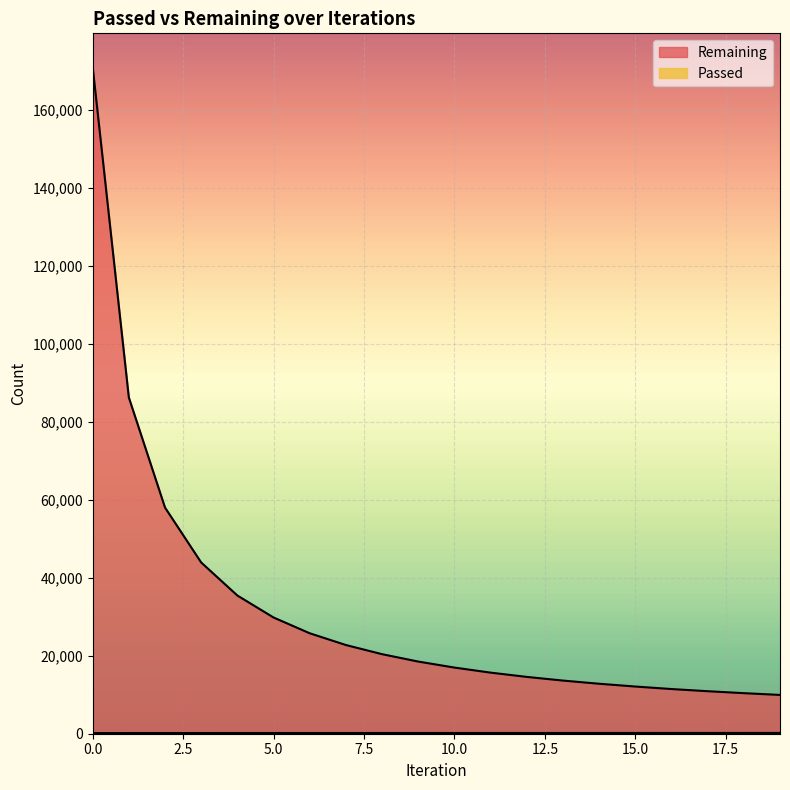

True or false: Remaining and Passed intersect in this chart.

False